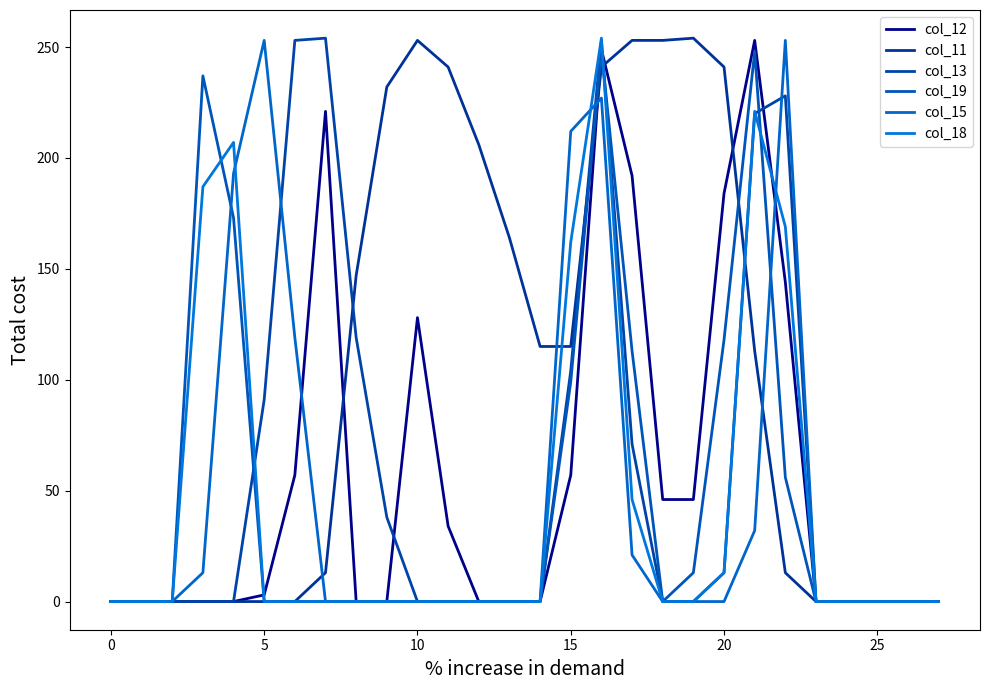

How many lines are shown in the chart?

6